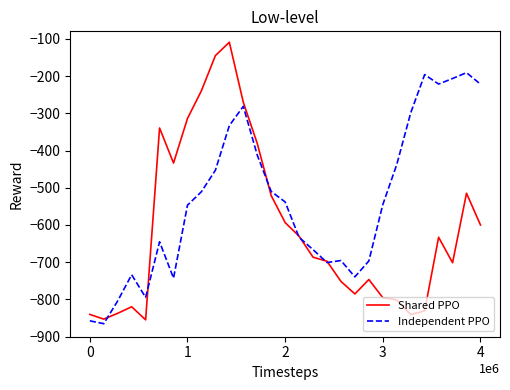

Which series has the widest spread of values?

Shared PPO